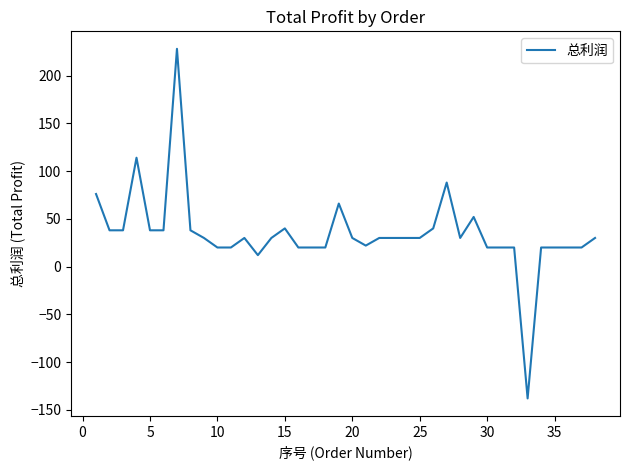

What is the minimum value shown in the chart?

-138